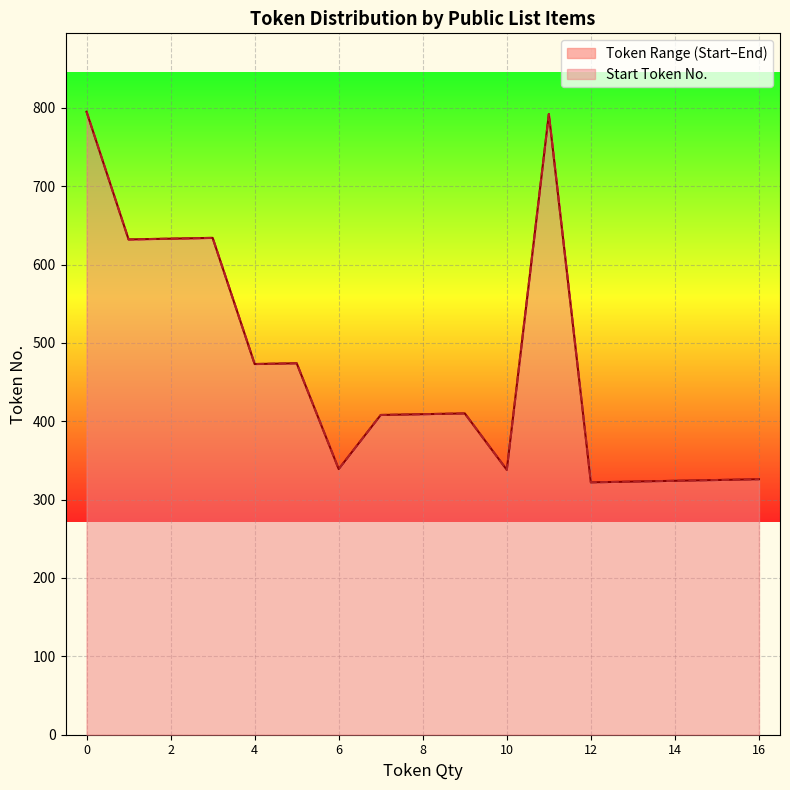

What is the highest value of the Start Token No. series?

795